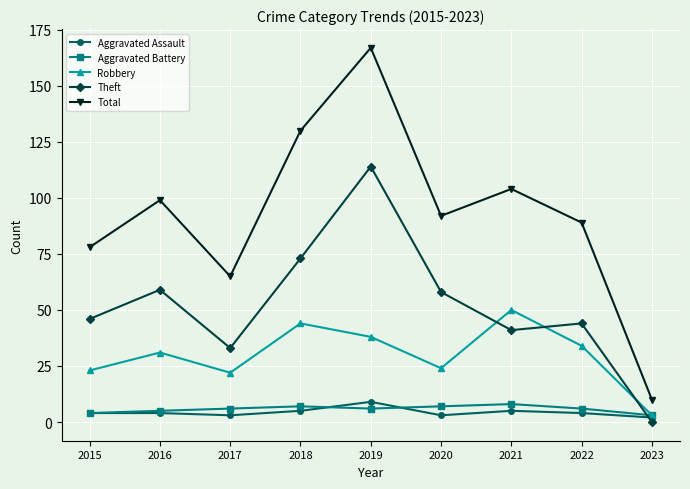

What is the sum of the Total values at 2019 and 2018?

297